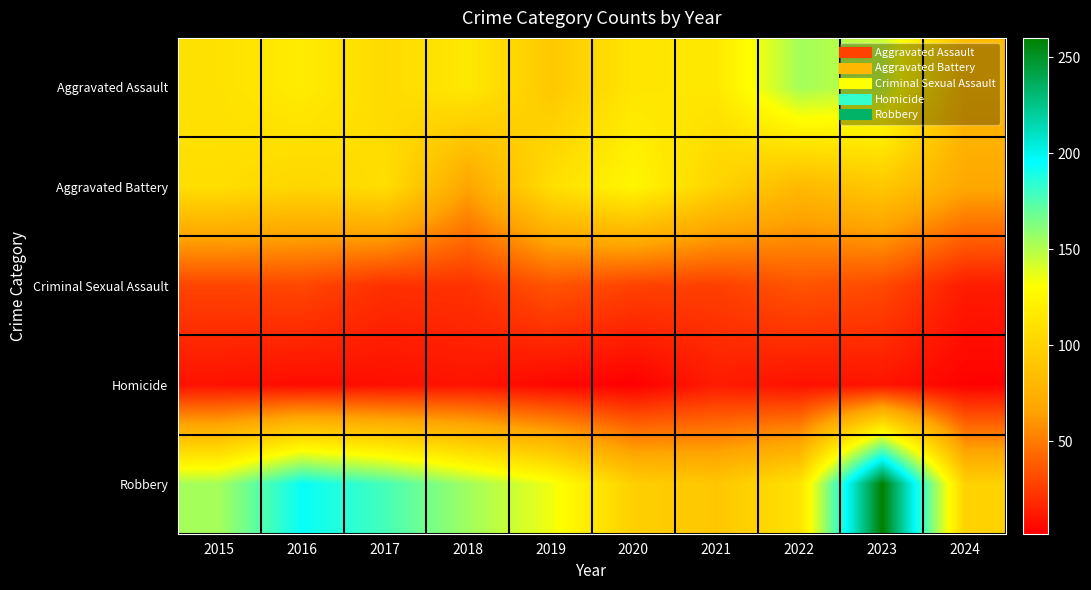

At which category is the sum across all series the highest?

2023